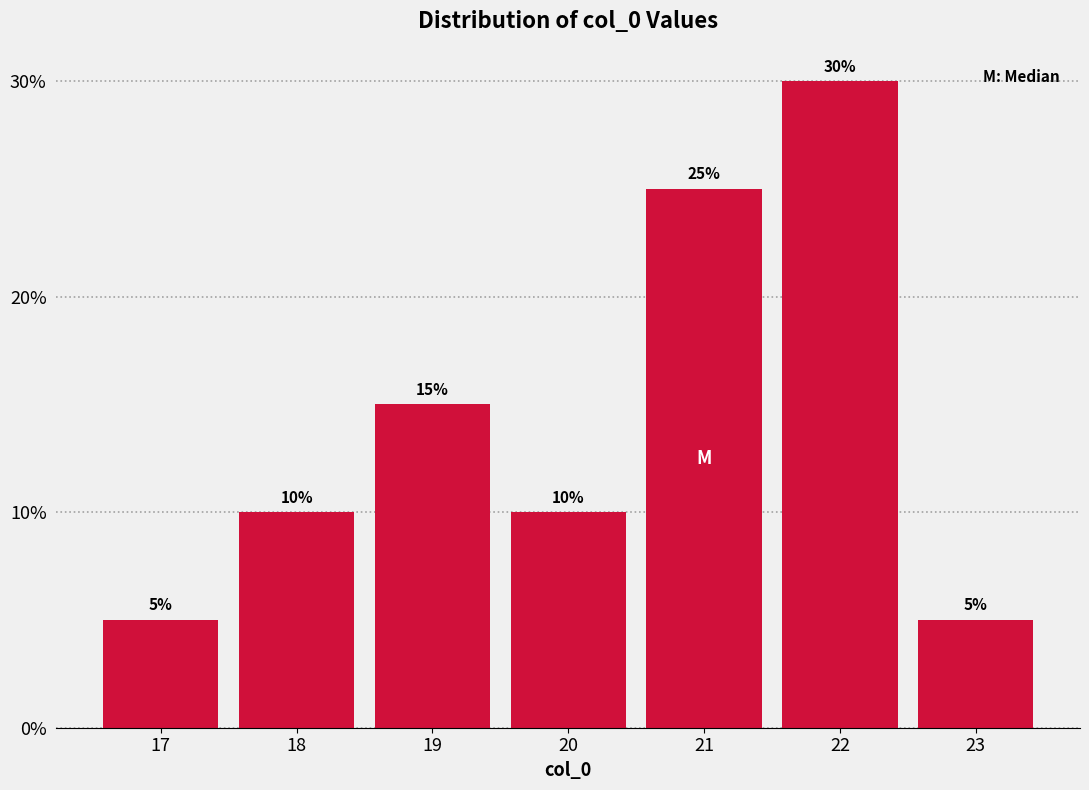

Reading left to right, extract all data points from this chart.

17=5	18=10	19=15	20=10	21=25	22=30	23=5